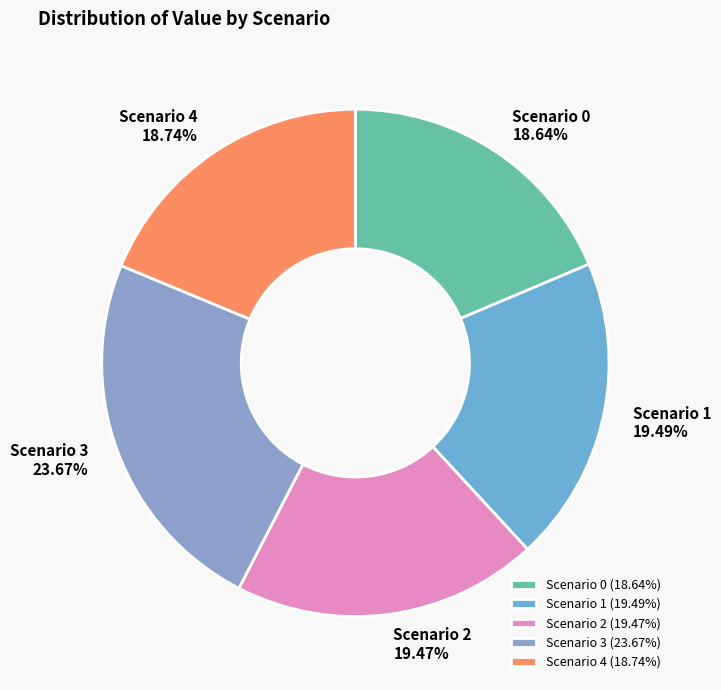

Approximately how many times larger is the value at Scenario 2 compared to Scenario 1?

1.0